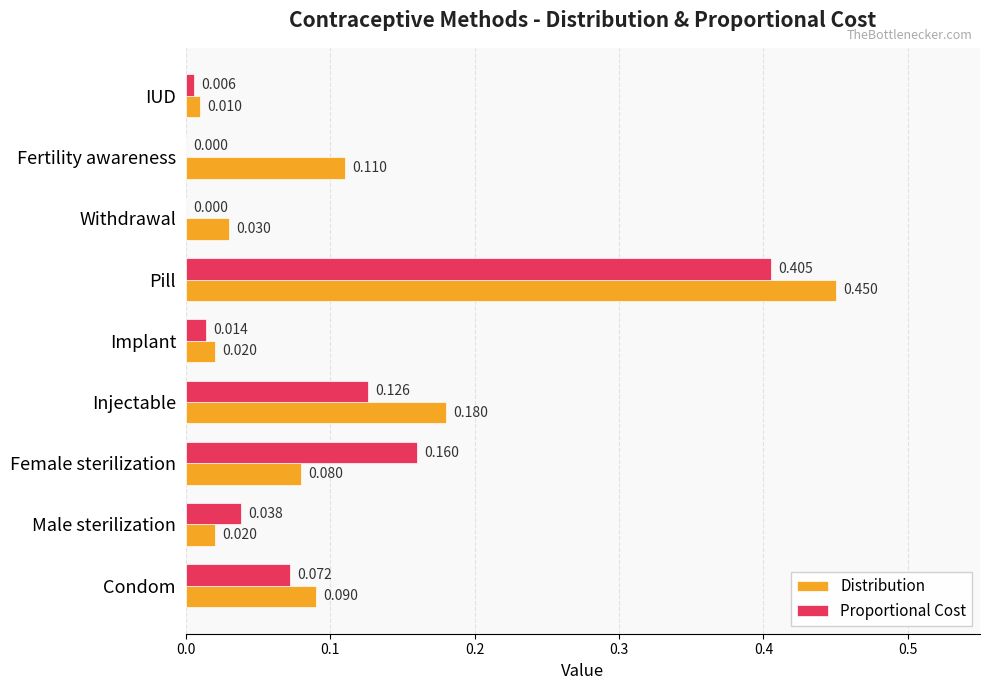

Between Condom and Withdrawal, which series saw the biggest shift?

Proportional Cost